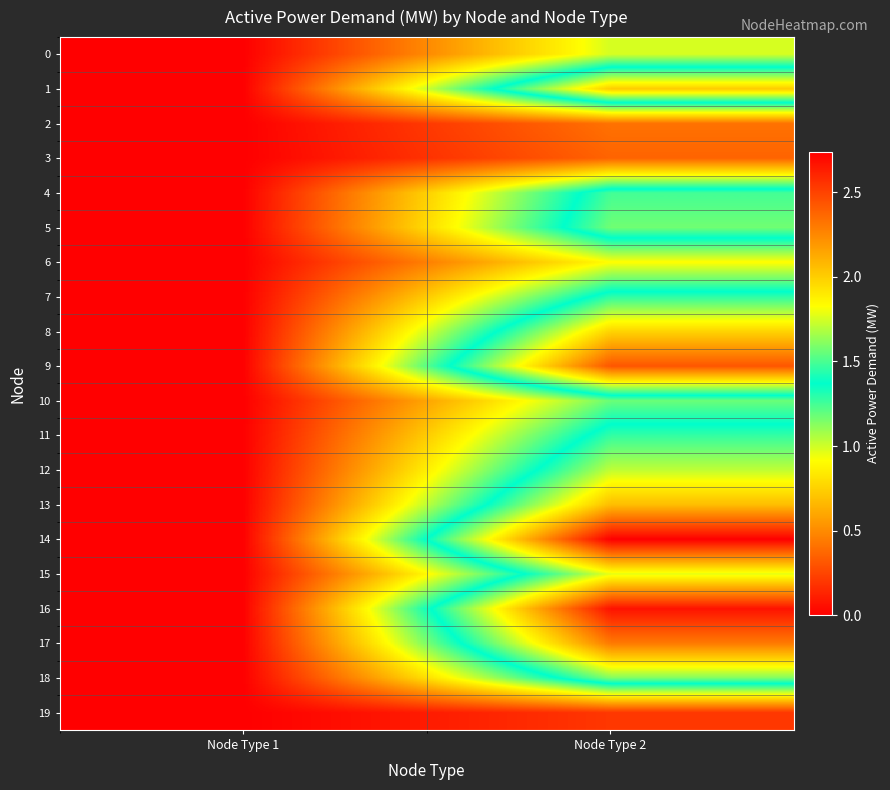

Which series has the largest range (max minus min)?

14